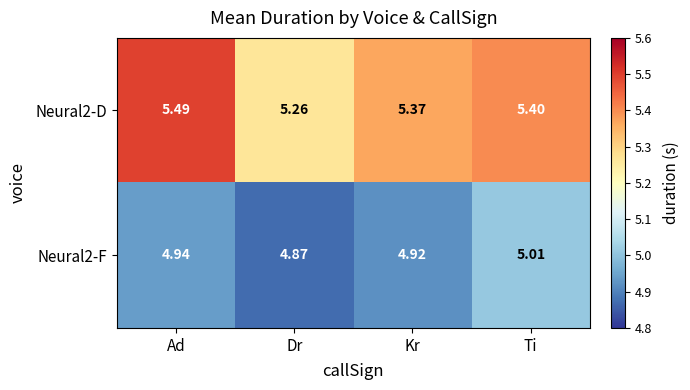

Rank the categories by Neural2-D value from lowest to highest.

Dr, Kr, Ti, Ad